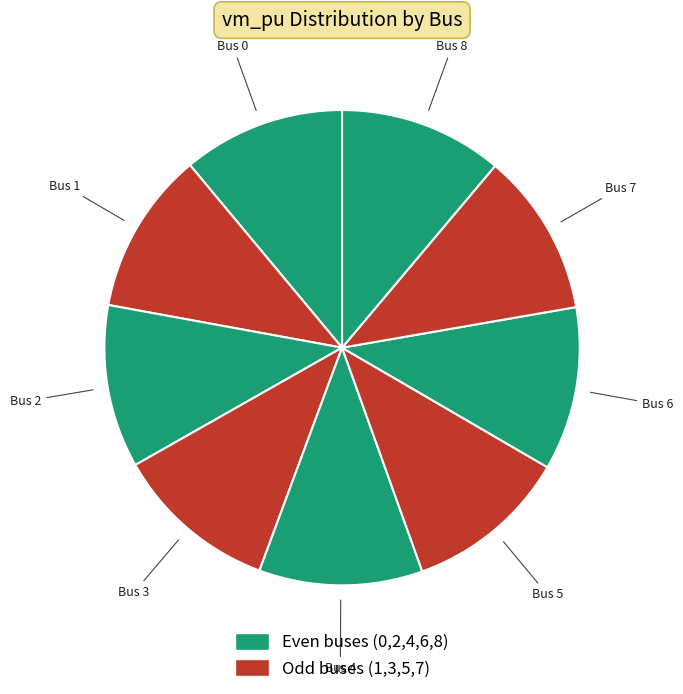

How many segments does this pie chart have?

9